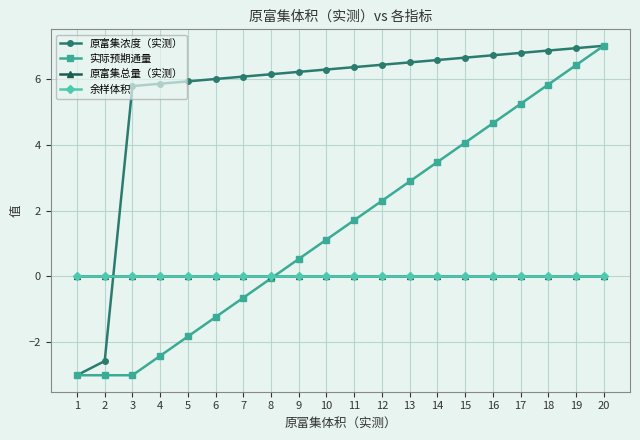

The value of 原富集浓度（实测） at 4 is 5.8. True or false?

True